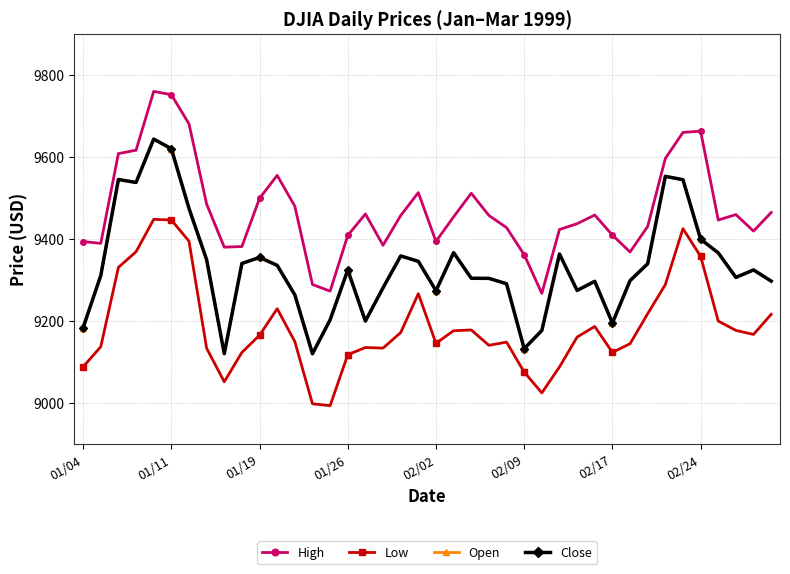

Does the chart have visible grid lines?

Yes